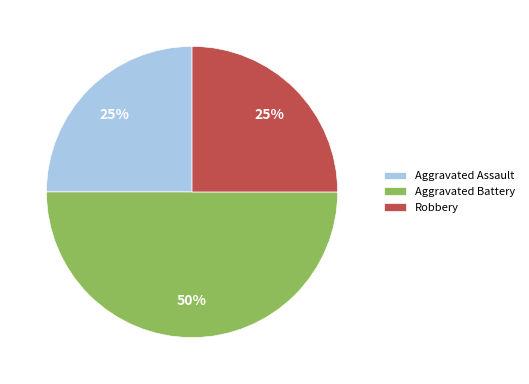

Which has a higher value, Aggravated Assault or Aggravated Battery?

Aggravated Battery